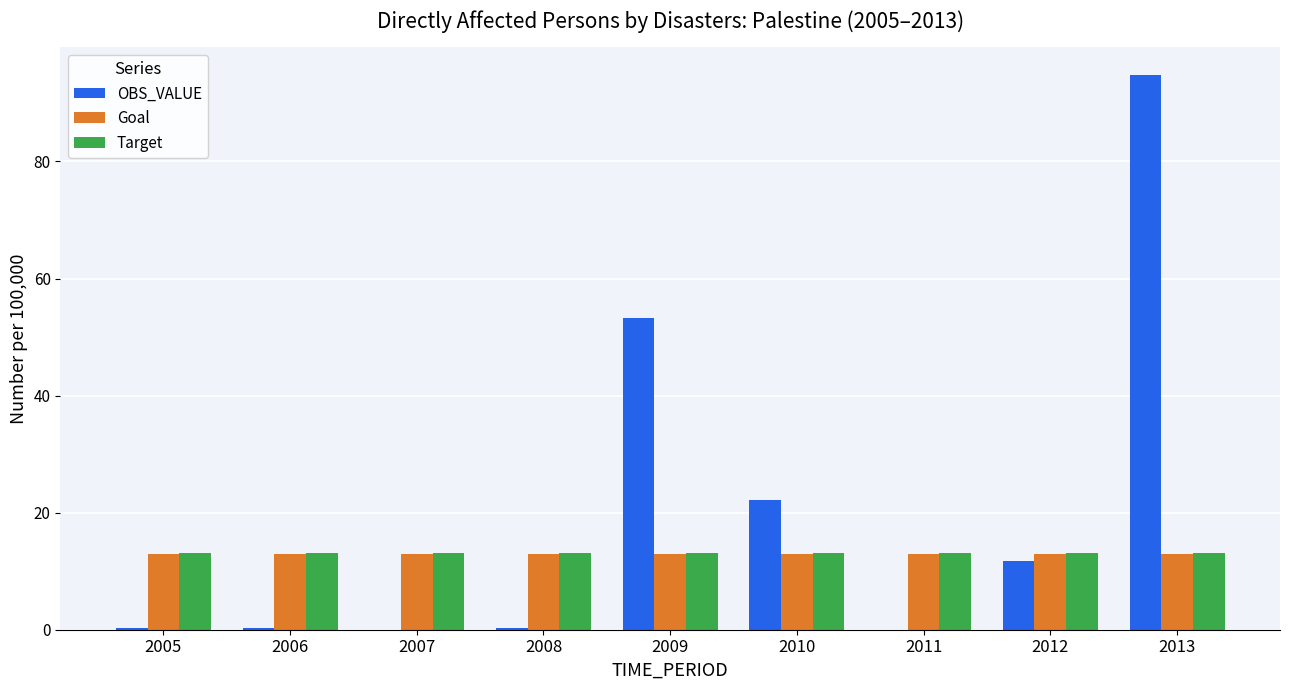

How many groups of bars are there?

9